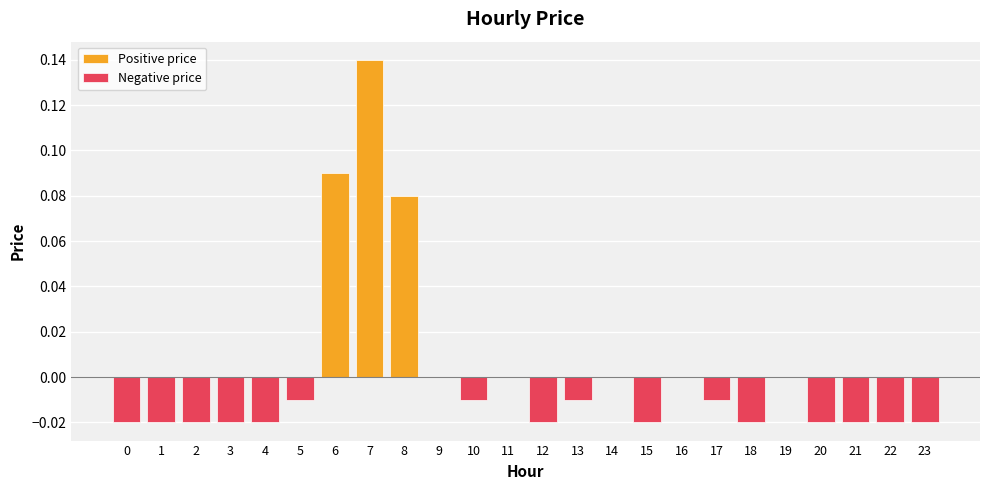

True or false: Positive price has a value of -0.0 at 22.

False